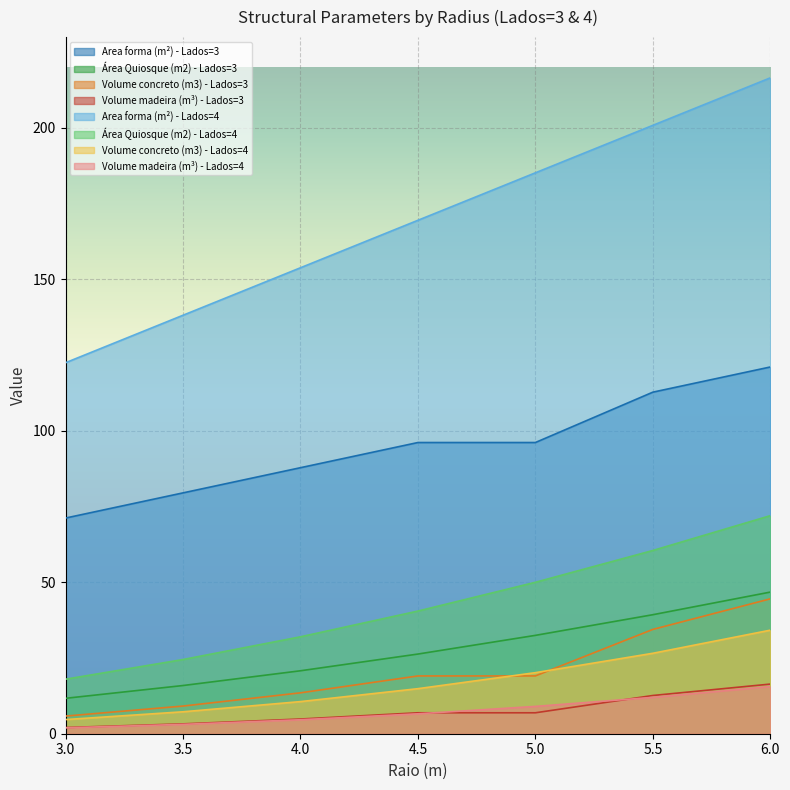

How many series are shown in this chart?

8